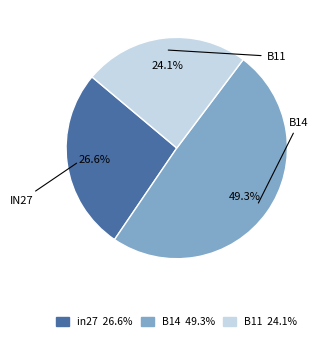

Which category has the biggest portion of the pie?

B14